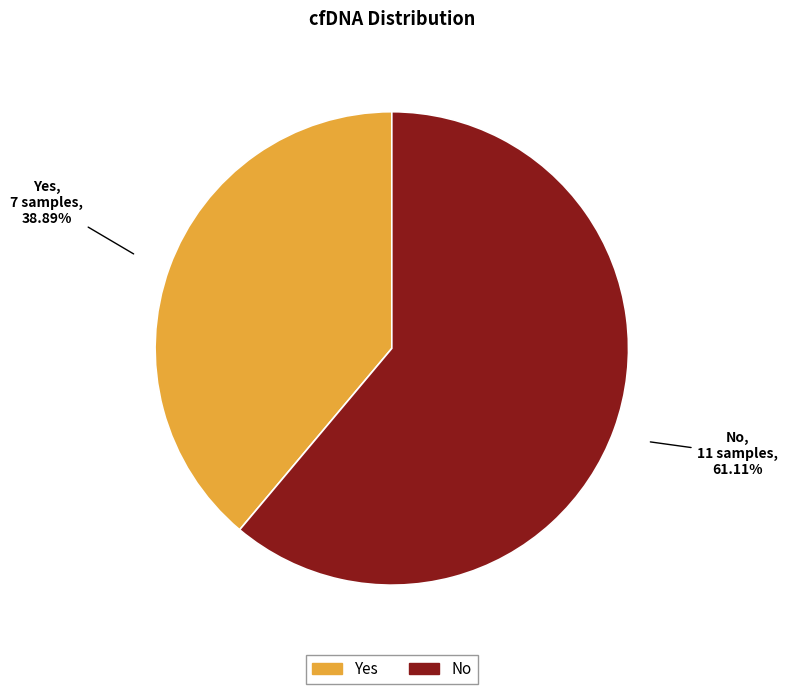

The No slice represents 61% of the pie. True or false?

True